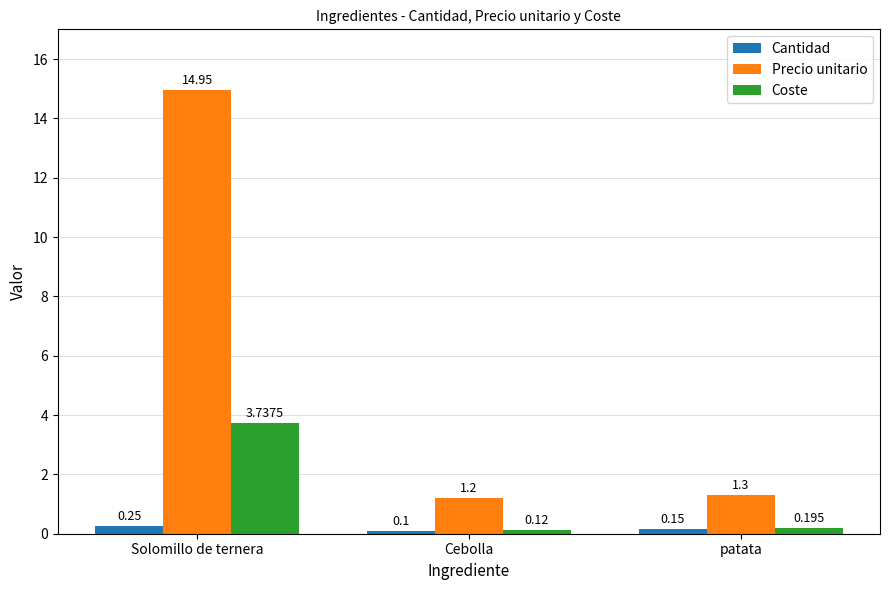

What are all the series names shown in the legend?

Cantidad, Precio unitario, Coste